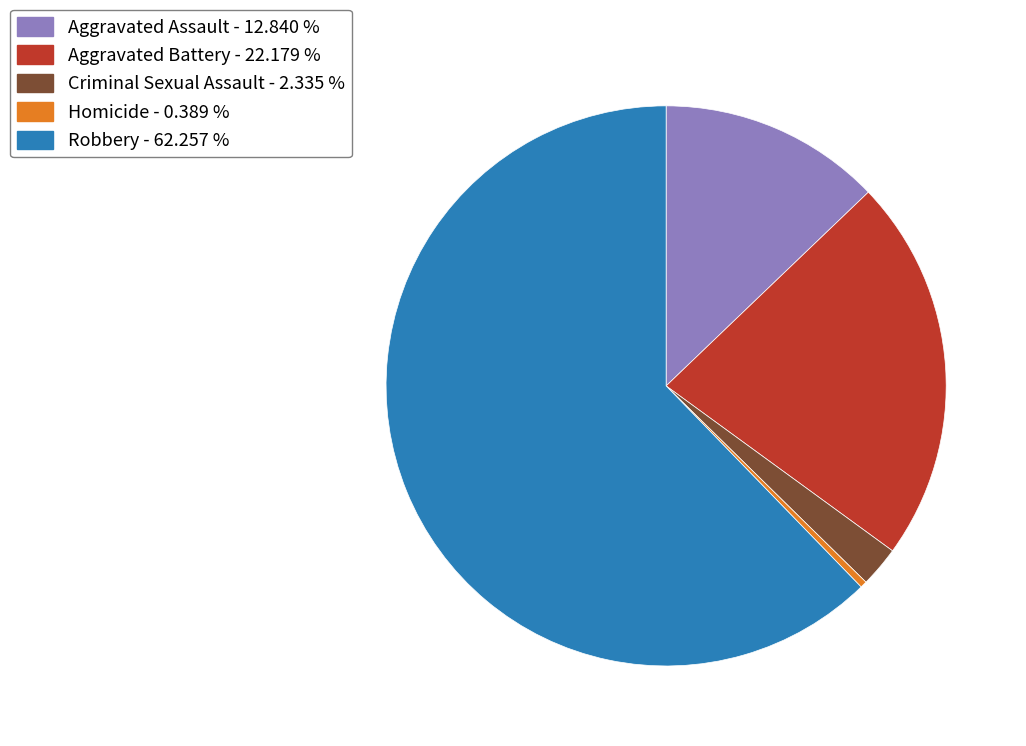

Which slice is the largest?

Robbery